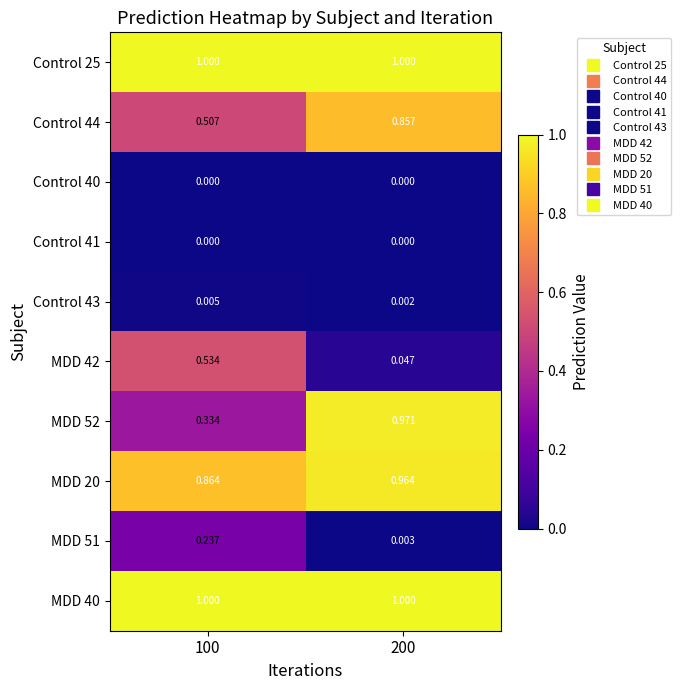

Is the value of Control 25 at 200 greater than the value of MDD 42 at 200?

Yes